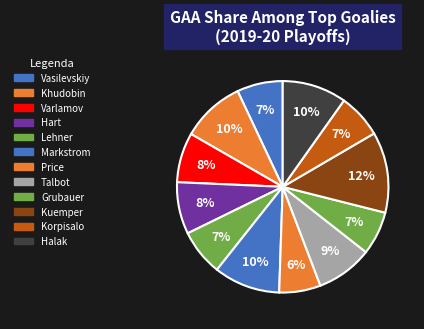

What is the total percentage of Lehner and Halak?

16.9%